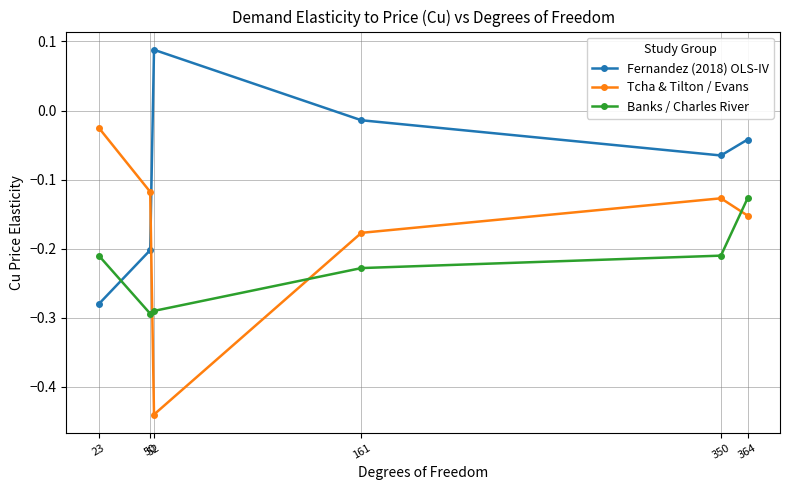

Rank the categories by Tcha & Tilton / Evans value from lowest to highest.

52, 161, 364, 350, 50, 23